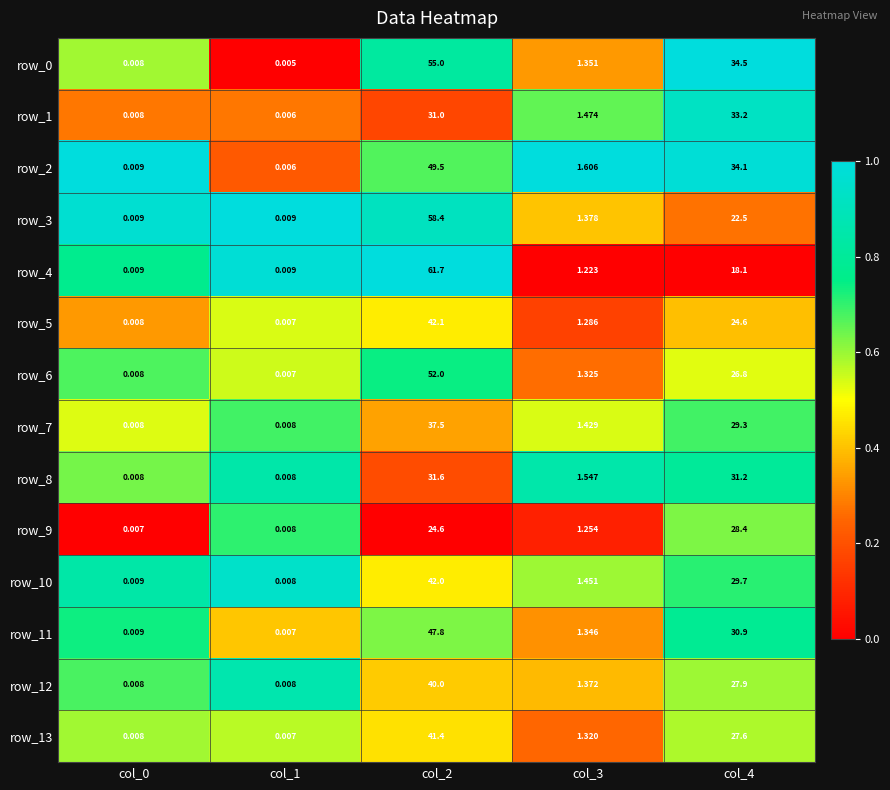

How many data points does each series have?

5